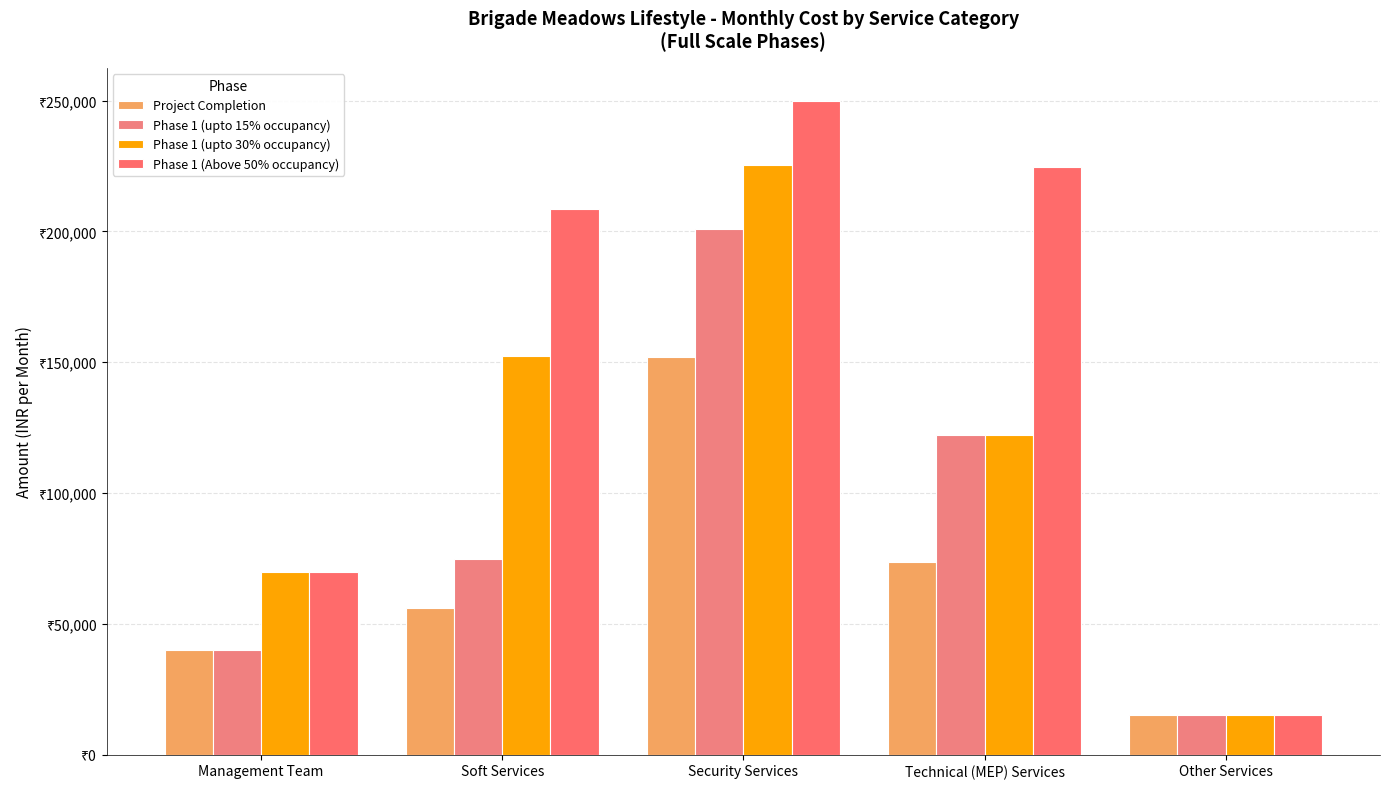

The value of Phase 1 (upto 30% occupancy) at Other Services is 15000.0. True or false?

True